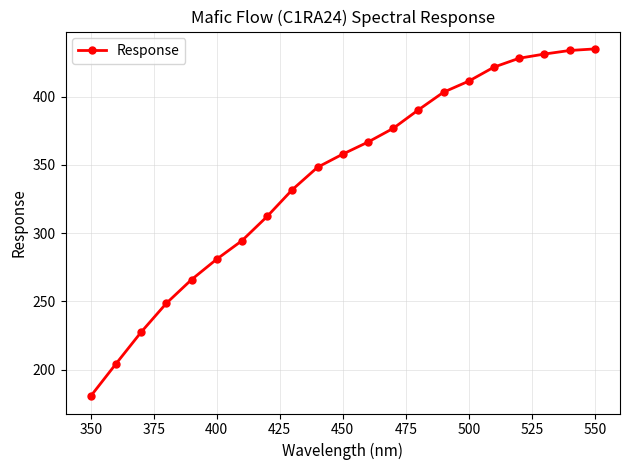

What is the smallest value displayed?

180.6